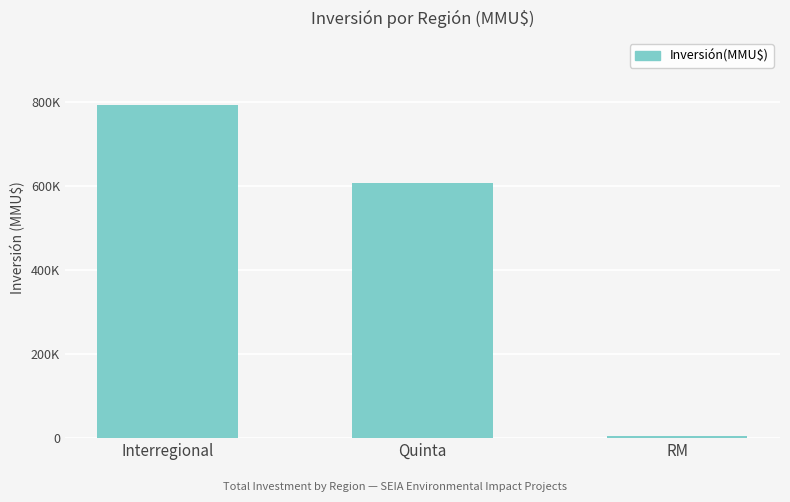

The chart shows a value of 4500 at RM. True or false?

True